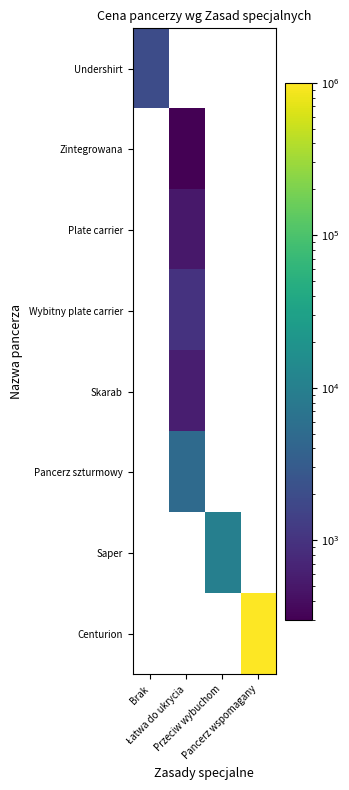

Which has a higher value, Przeciw wybuchom or Pancerz wspomagany?

Pancerz wspomagany